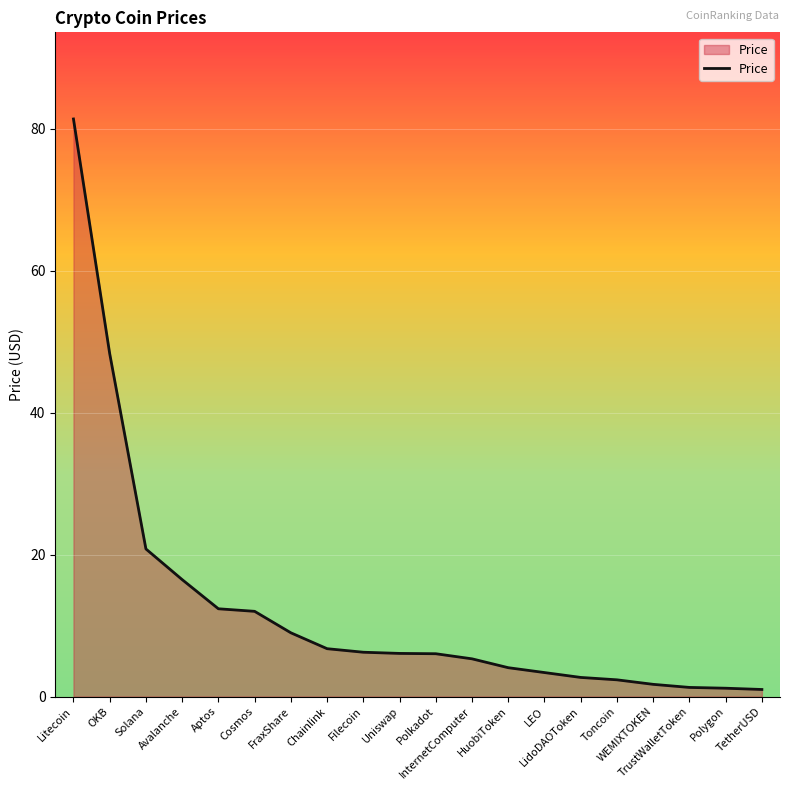

At which label does the data first exceed 6?

Litecoin